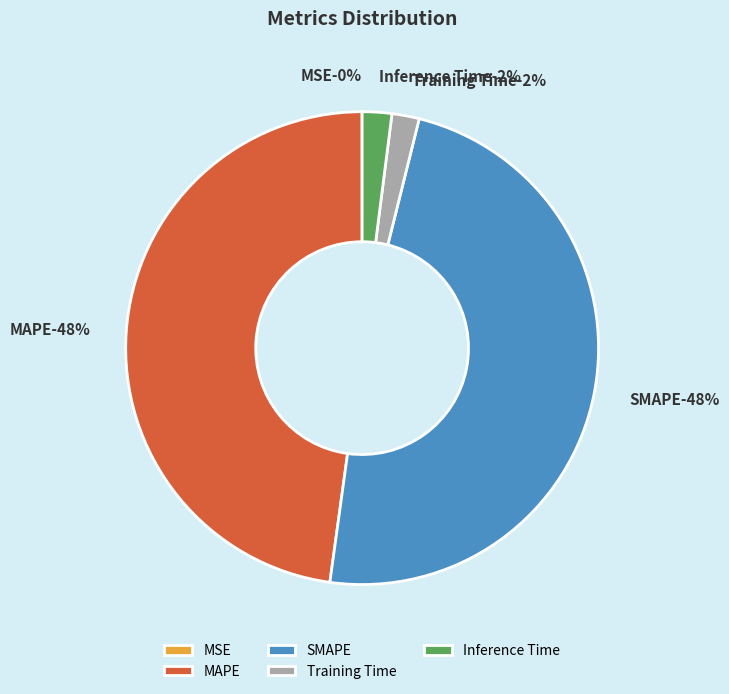

Count the number of slices in the pie.

5